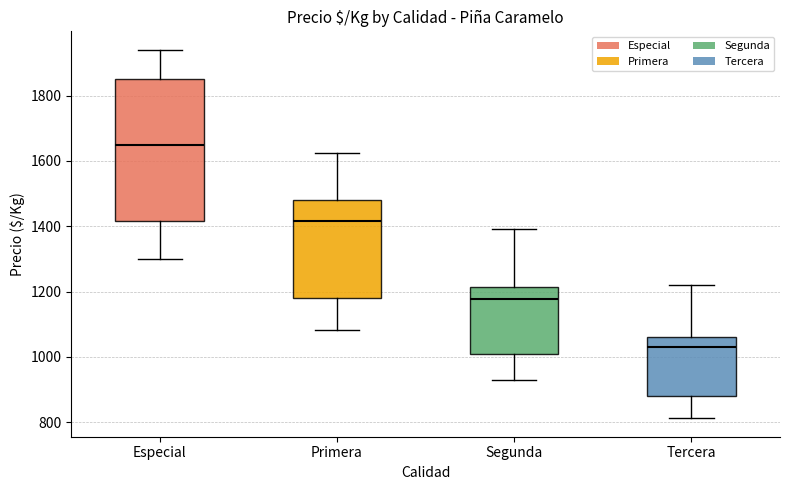

Where does the upper whisker of the box for Especial end on the y-axis? The values are not printed on the chart, so give them approximately, as read against the axis.

1940